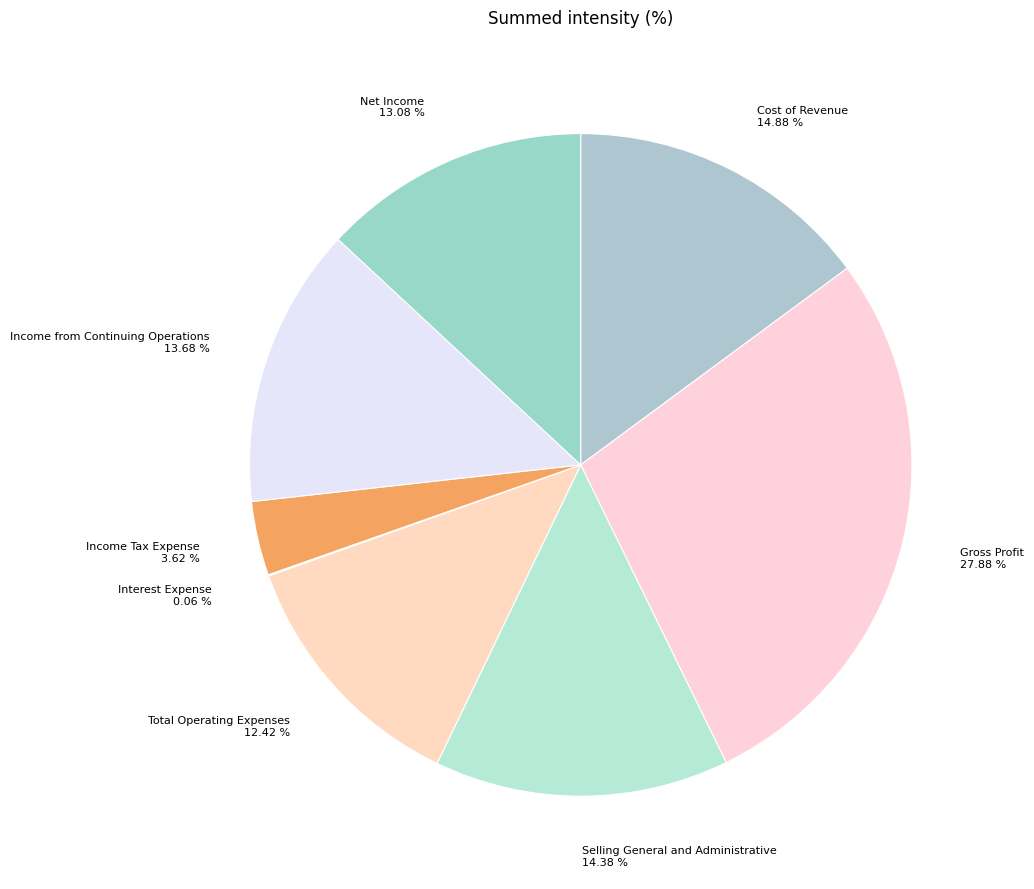

Which category has the biggest portion of the pie?

Gross Profit